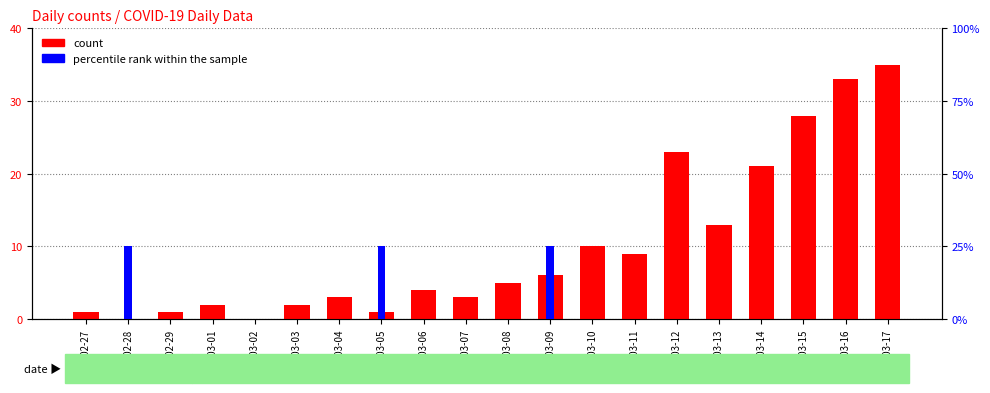

At which label does percentile rank within the sample reach its peak?

2020-02-28